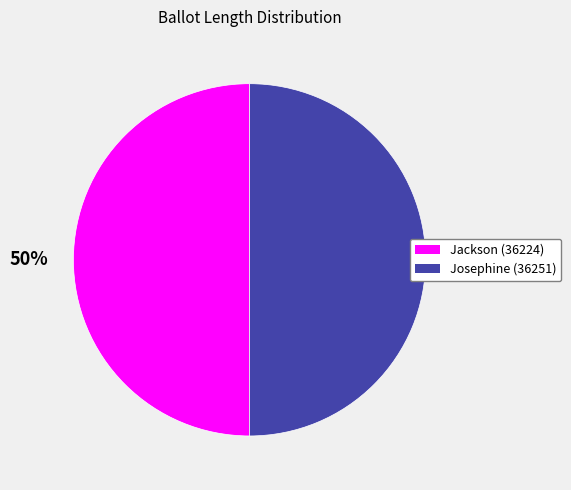

The Josephine (36251) slice represents 56% of the pie. True or false?

False